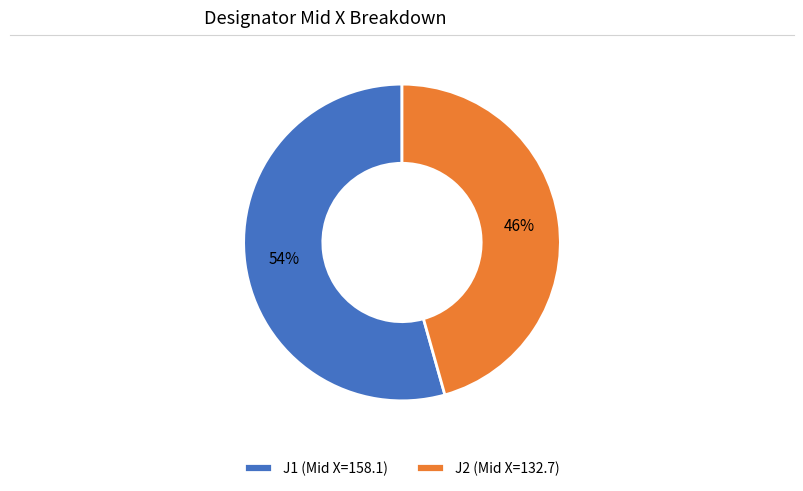

To the nearest percent, what is the average slice percentage?

50%